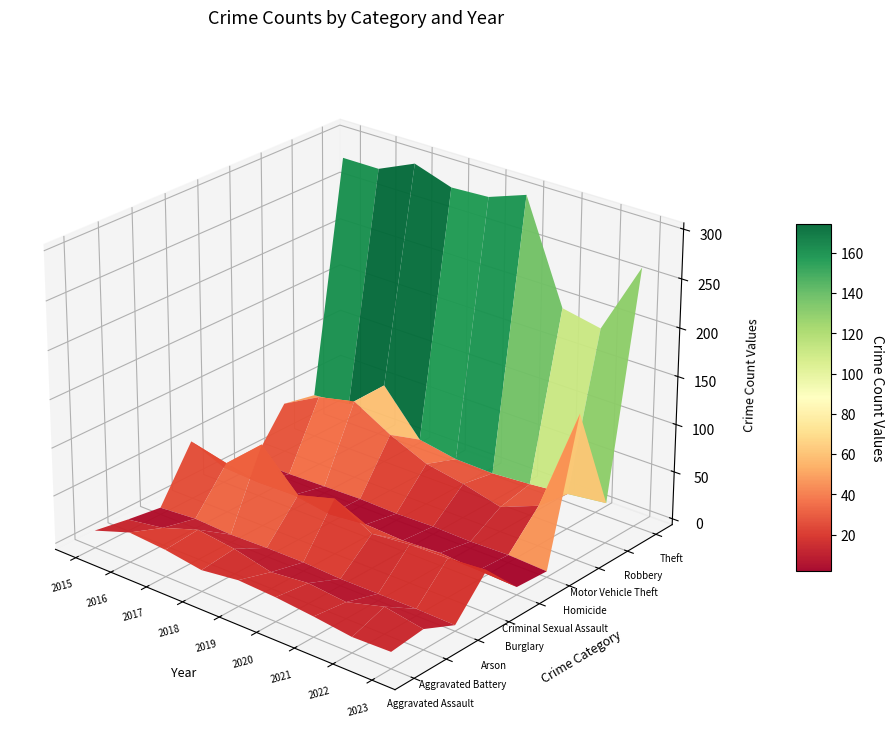

Reading right to left, what are all the values shown in this chart?

Aggravated Assault: 8=11	7=10	6=15	5=19	4=21	3=16	2=22	1=25	0=12
Aggravated Battery: 8=15	7=22	6=11	5=15	4=11	3=20	2=25	1=12	0=6
Arson: 8=0	7=1	6=1	5=1	4=3	3=3	2=2	1=4	0=1
Burglary: 8=38	7=35	6=34	5=30	4=52	3=41	2=80	1=46	0=55
Criminal Sexual Assault: 8=2	7=4	6=7	5=5	4=7	3=3	2=9	1=8	0=10
Homicide: 8=0	7=2	6=1	5=2	4=1	3=2	2=1	1=0	0=1
Motor Vehicle Theft: 8=146	7=36	6=20	5=30	4=37	3=54	2=76	1=67	0=46
Robbery: 8=36	7=31	6=27	5=24	4=25	3=32	2=77	1=43	0=39
Theft: 8=263	7=188	6=196	5=300	4=286	3=284	2=297	1=280	0=280